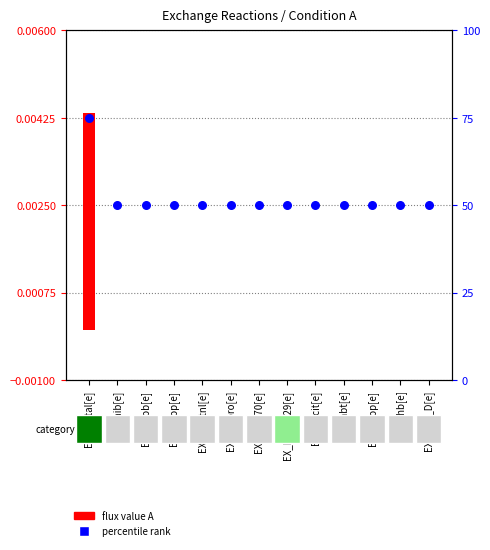

Which has a higher value, EX_3aib[e] or EX_4mop[e]?

EX_3aib[e]